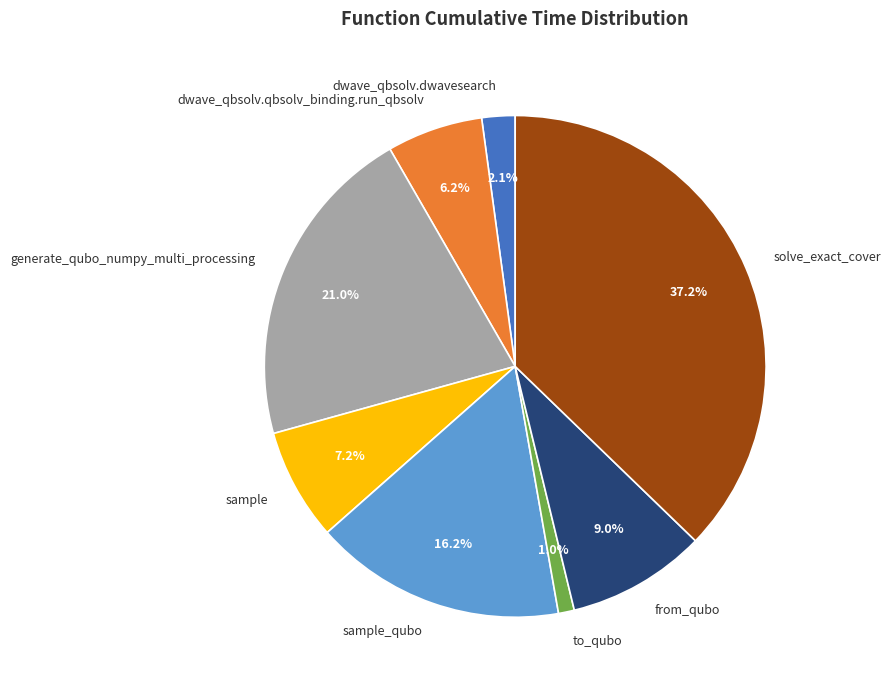

What is the total percentage of generate_qubo_numpy_multi_processing and to_qubo?

22.0%